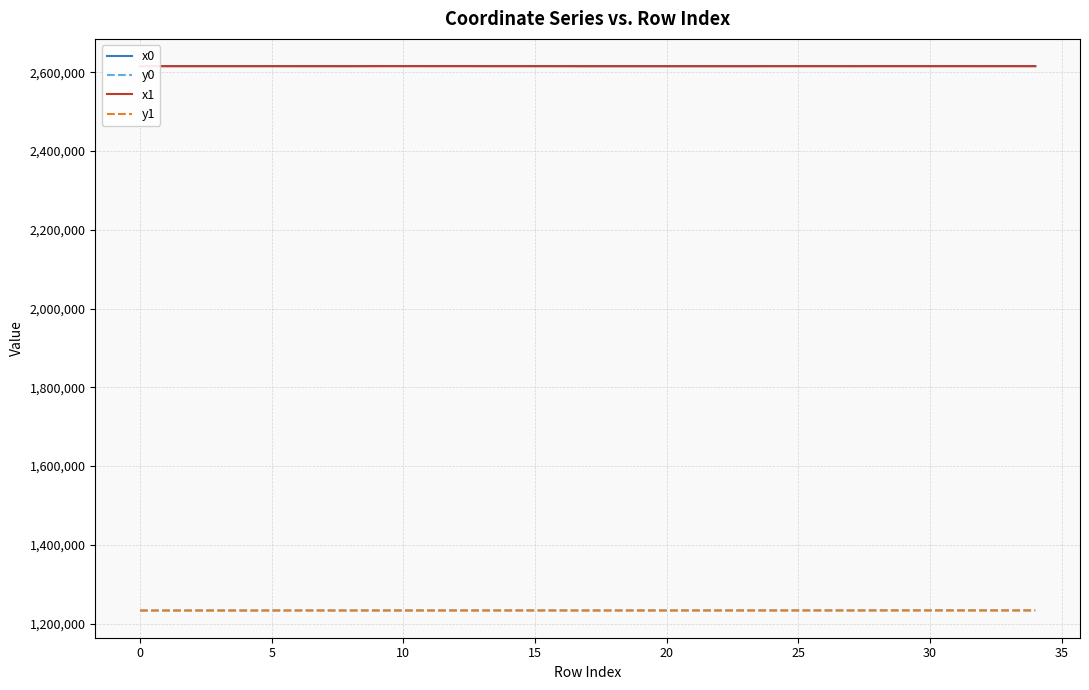

What is the highest value of the y0 series?

1233477.0